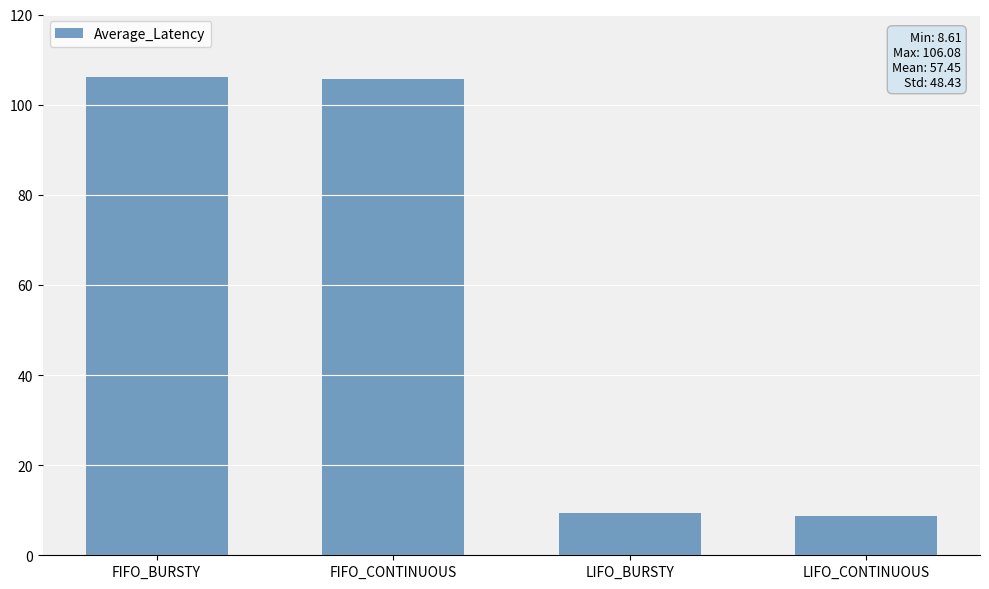

What is the approximate value at FIFO_BURSTY?

106.1